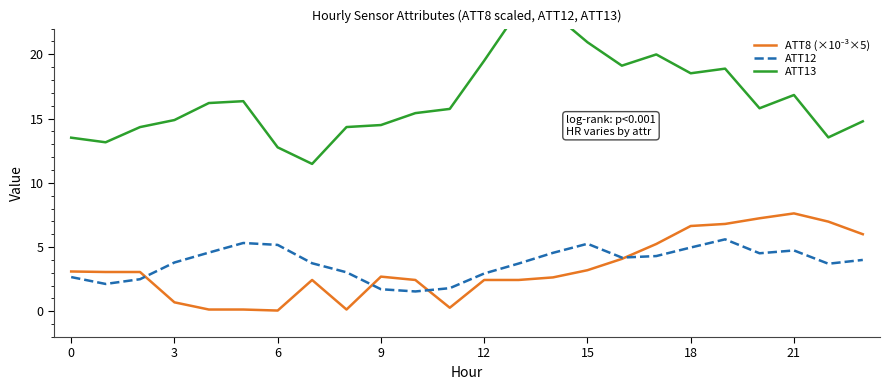

Does the chart display data point markers on the line(s)?

No